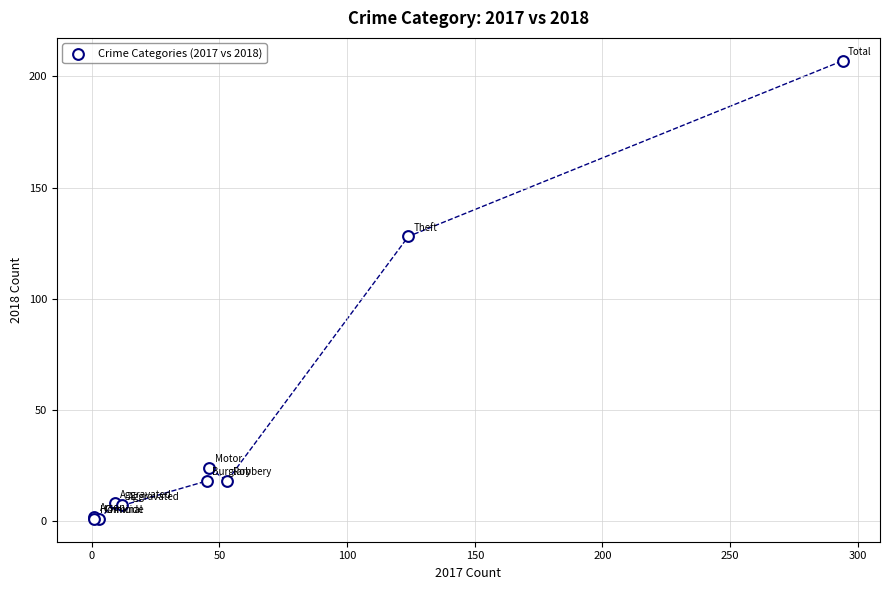

What Y value in the scatter plot is closest to 104?

128